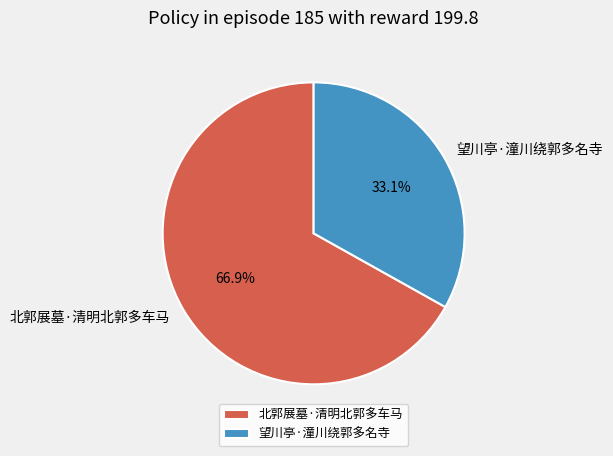

Which slice is the largest?

北郭展墓·清明北郭多车马